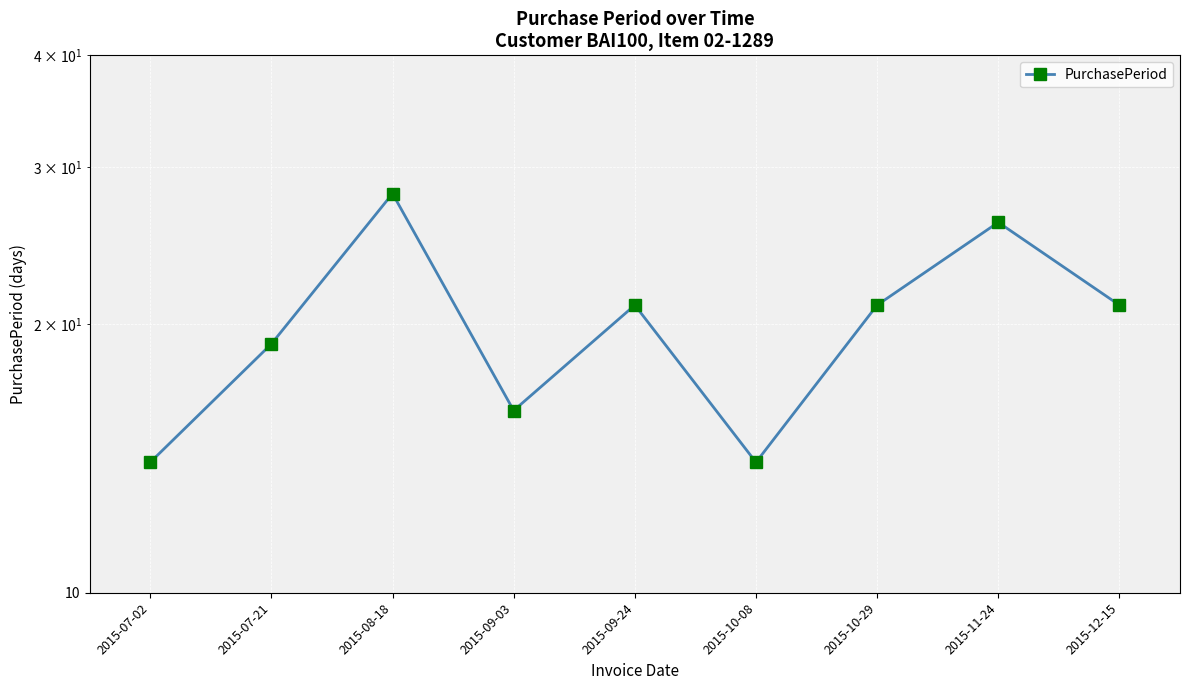

What is the smallest value displayed?

14